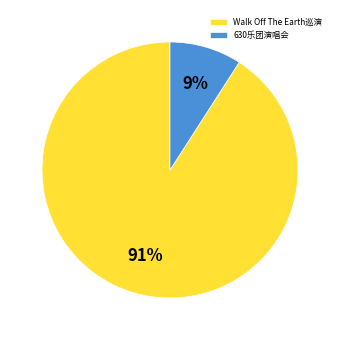

Rank the categories by value from highest to lowest.

Walk Off The Earth巡演, 630乐团演唱会